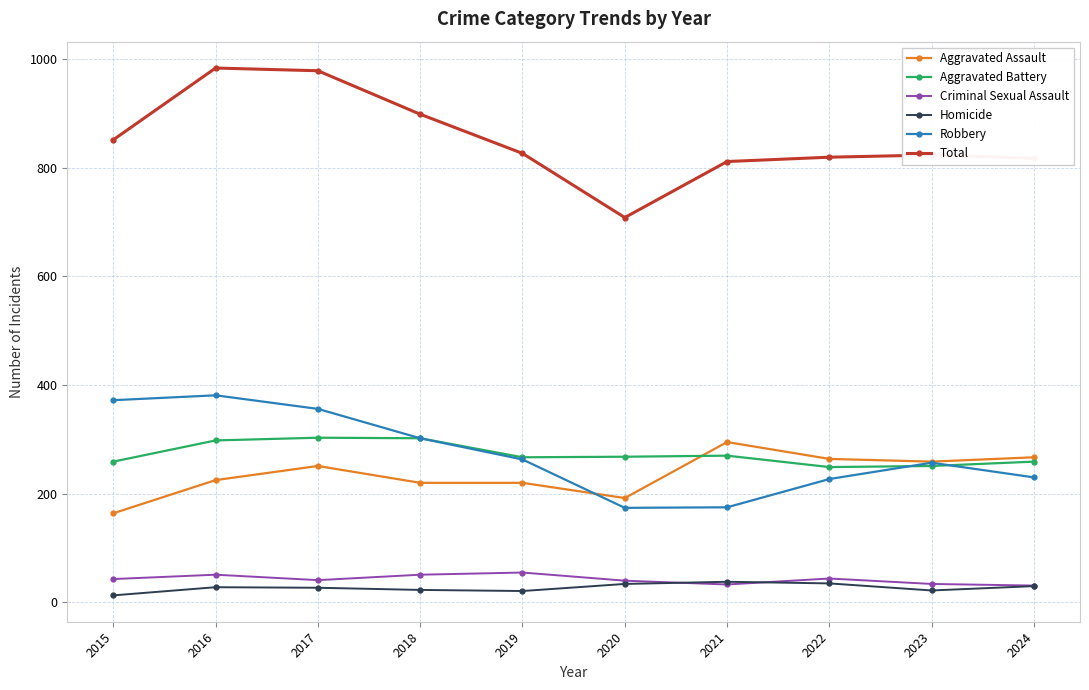

What is the spread (max minus min) of values at 2021?

778